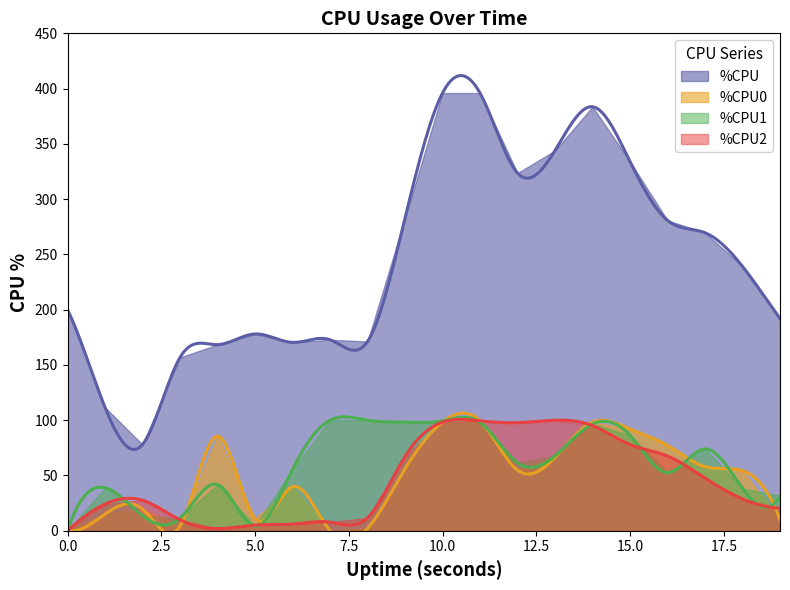

Reading left to right, list all the values displayed in this chart.

%CPU: 0=200.0	1=111.6	2=78.0	3=156.8	4=168.4	5=178.0	6=170.4	7=172.8	8=171.2	9=282.8	10=396.0	11=396.0	12=323.6	13=344.0	14=383.6	15=334.0	16=280.8	17=269.6	18=239.2	19=192.0
%CPU0: 0=0.0	1=15.1	2=19.6	3=4.2	4=85.6	5=11.0	6=39.8	7=0.0	8=2.1	9=56.0	10=98.3	11=99.4	12=54.8	13=66.4	14=98.3	15=92.0	16=77.2	17=58.0	18=54.3	19=10.0
%CPU1: 0=0.0	1=38.9	2=13.7	3=11.3	4=41.8	5=4.1	6=55.6	7=100.0	8=100.0	9=98.3	10=99.4	11=98.2	12=61.4	13=67.8	14=96.6	15=86.3	16=52.7	17=74.0	18=38.3	19=31.6
%CPU2: 0=0.0	1=24.1	2=27.6	3=9.9	4=2.0	5=5.1	6=6.0	7=7.8	8=11.7	9=67.2	10=98.3	11=99.4	12=97.8	13=100.0	14=95.1	15=78.0	16=67.6	17=47.6	18=28.8	19=20.4